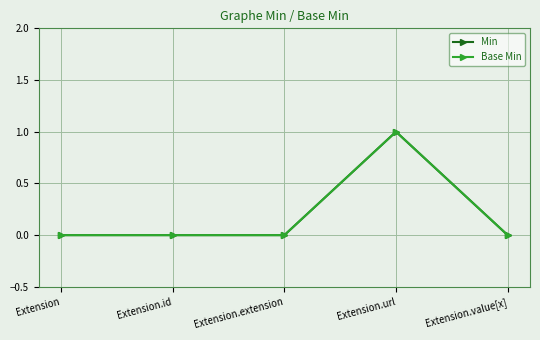

The Base Min series shows 0 at Extension.value[x]. True or false?

True